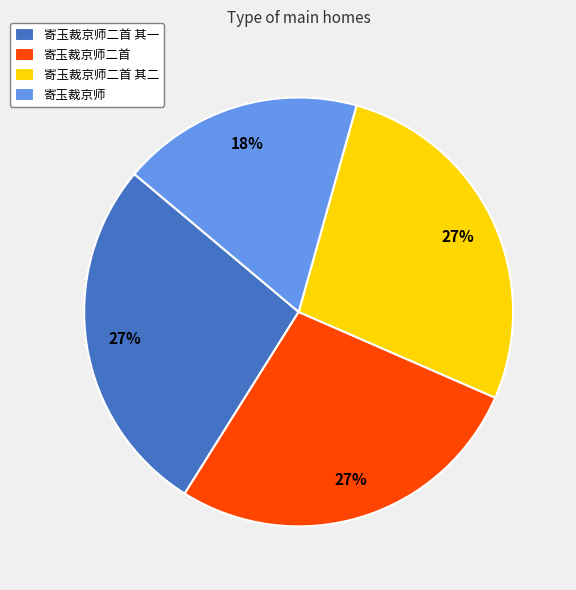

Combined, do 寄玉裁京师二首 and 寄玉裁京师 account for over 50%?

No